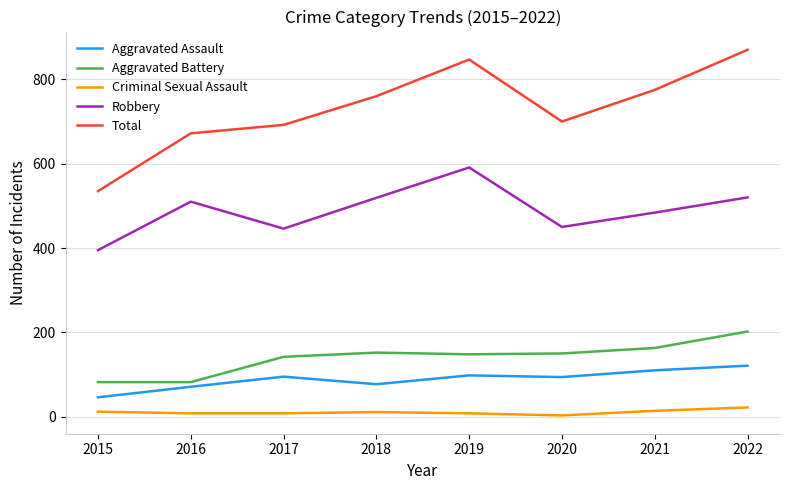

What is the difference between the highest and lowest values at 2018?

749